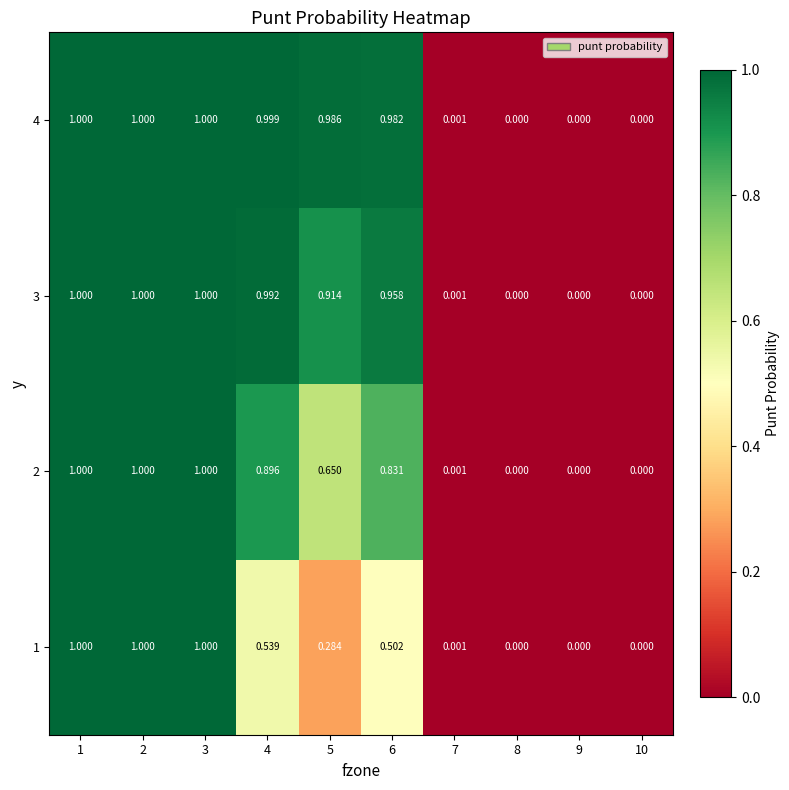

Is the value of 1 at 1 greater than the value of 2 at 9?

Yes